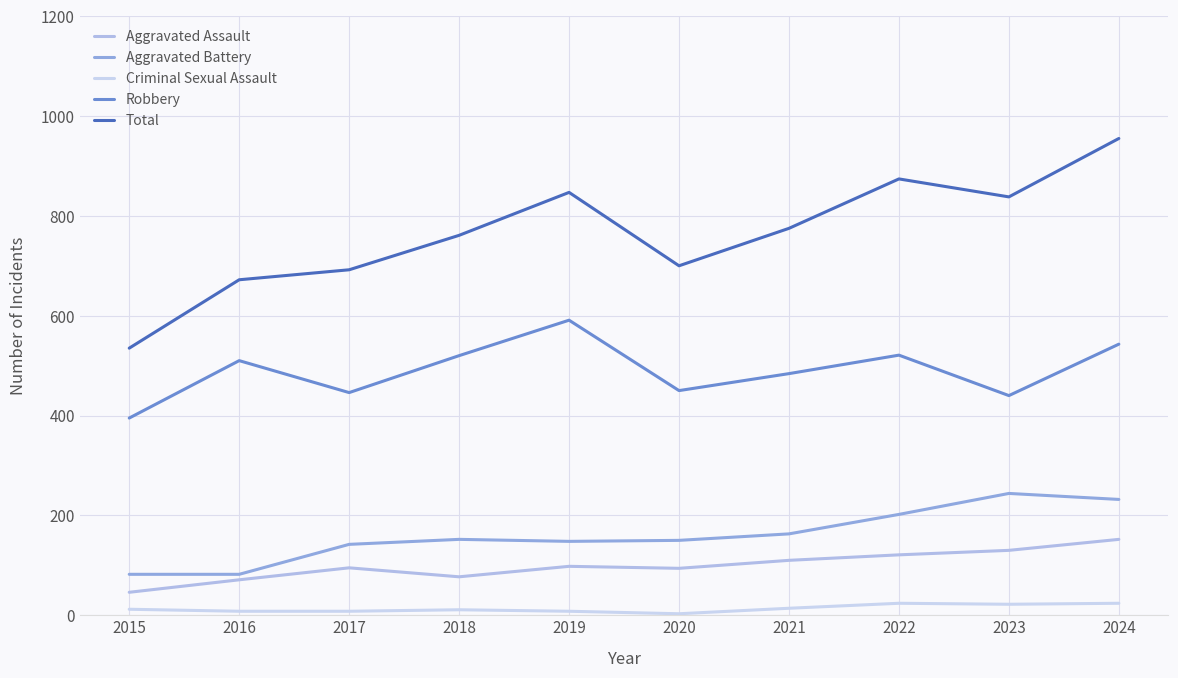

What is the average value of the Aggravated Assault series?

99